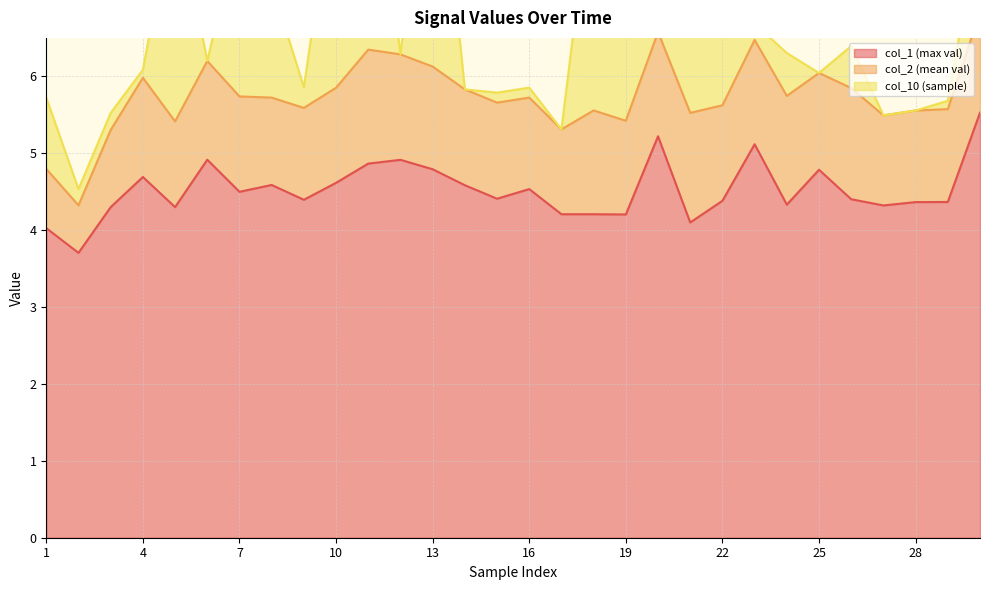

Rank the series by their maximum value, from highest to lowest.

col_1 (max val), col_10 (sample), col_2 (mean val)